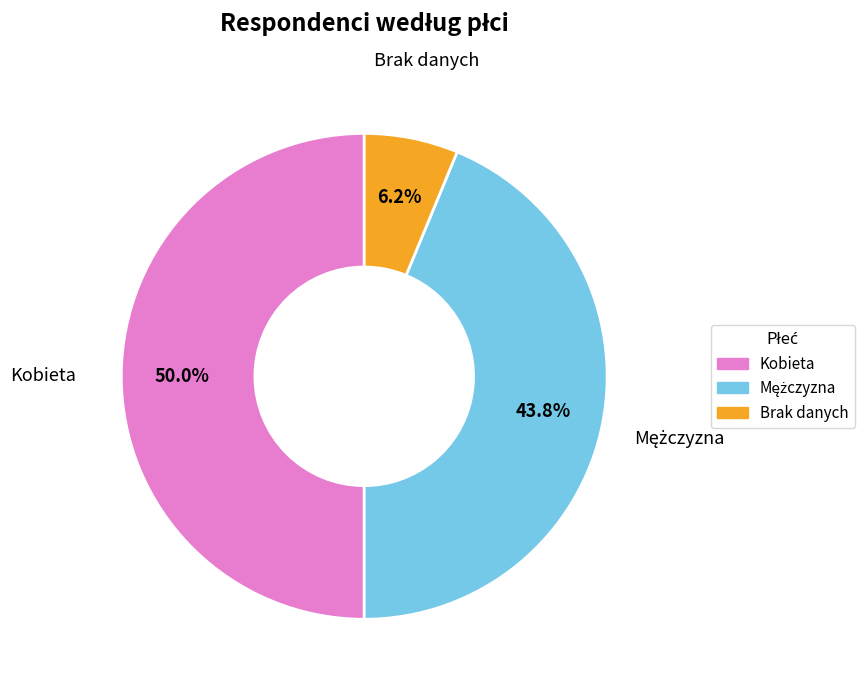

To the nearest percent, what is the difference between the largest and smallest slice percentages?

44%